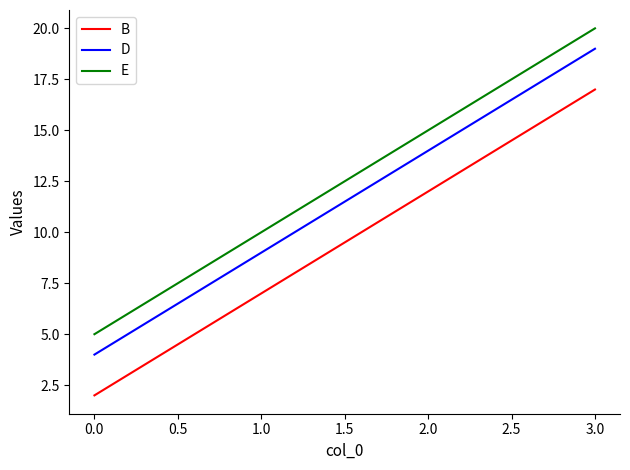

What is the difference between the maximum and minimum values in the B series?

15